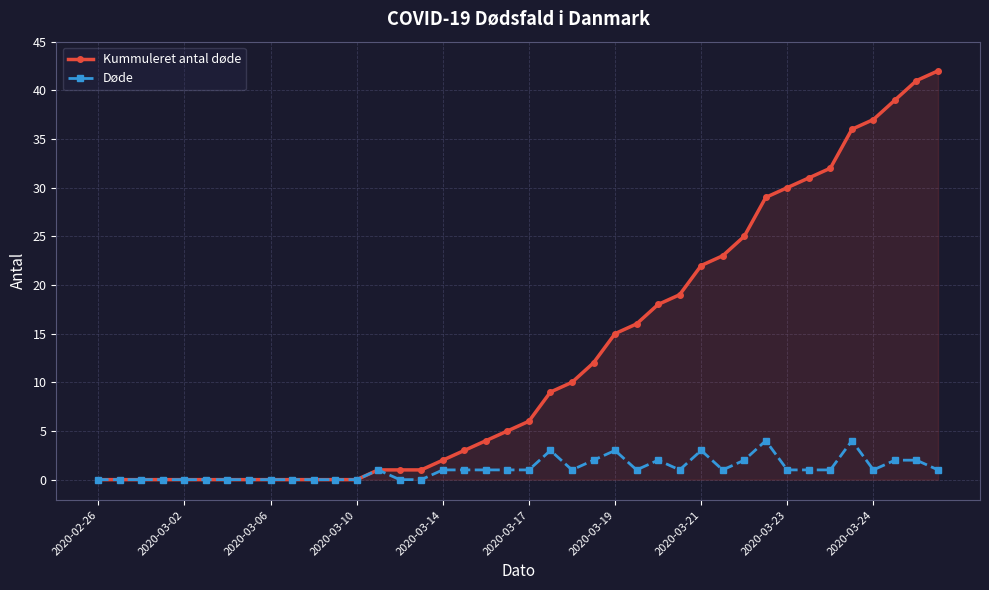

List the series in order of their overall mean, lowest first.

Døde, Kummuleret antal døde